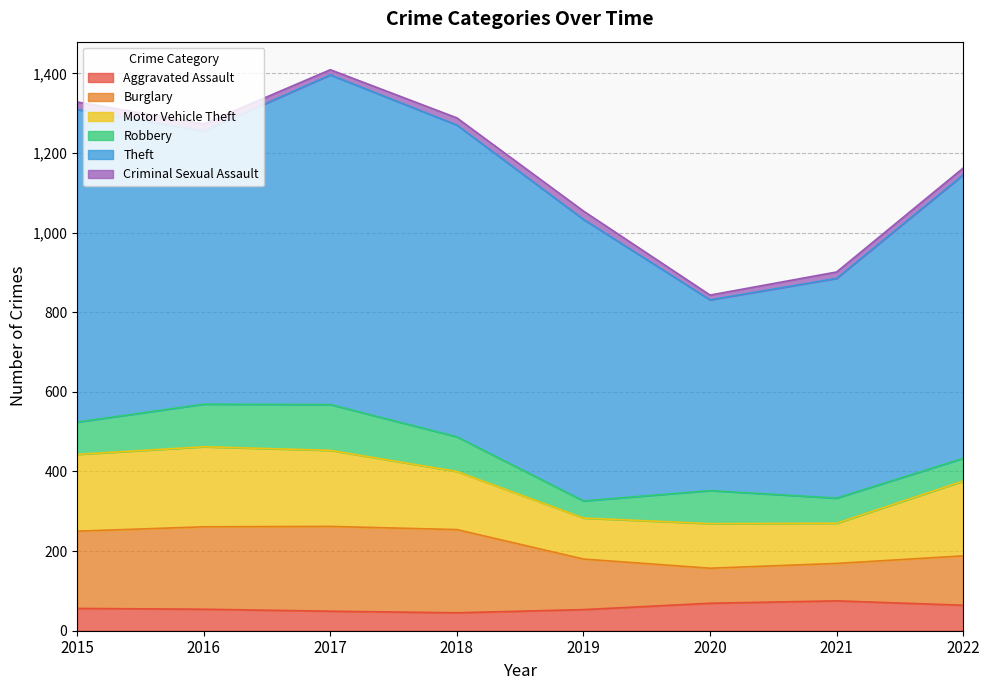

Reading left to right, what are all the values shown in this chart?

Aggravated Assault: 2015=56	2016=54	2017=49	2018=45	2019=53	2020=69	2021=75	2022=64
Burglary: 2015=194	2016=207	2017=213	2018=209	2019=127	2020=88	2021=94	2022=124
Motor Vehicle Theft: 2015=193	2016=201	2017=191	2018=146	2019=103	2020=112	2021=101	2022=188
Robbery: 2015=81	2016=107	2017=115	2018=87	2019=43	2020=83	2021=63	2022=57
Theft: 2015=785	2016=686	2017=828	2018=783	2019=707	2020=479	2021=552	2022=712
Criminal Sexual Assault: 2015=19	2016=18	2017=13	2018=18	2019=21	2020=12	2021=16	2022=17